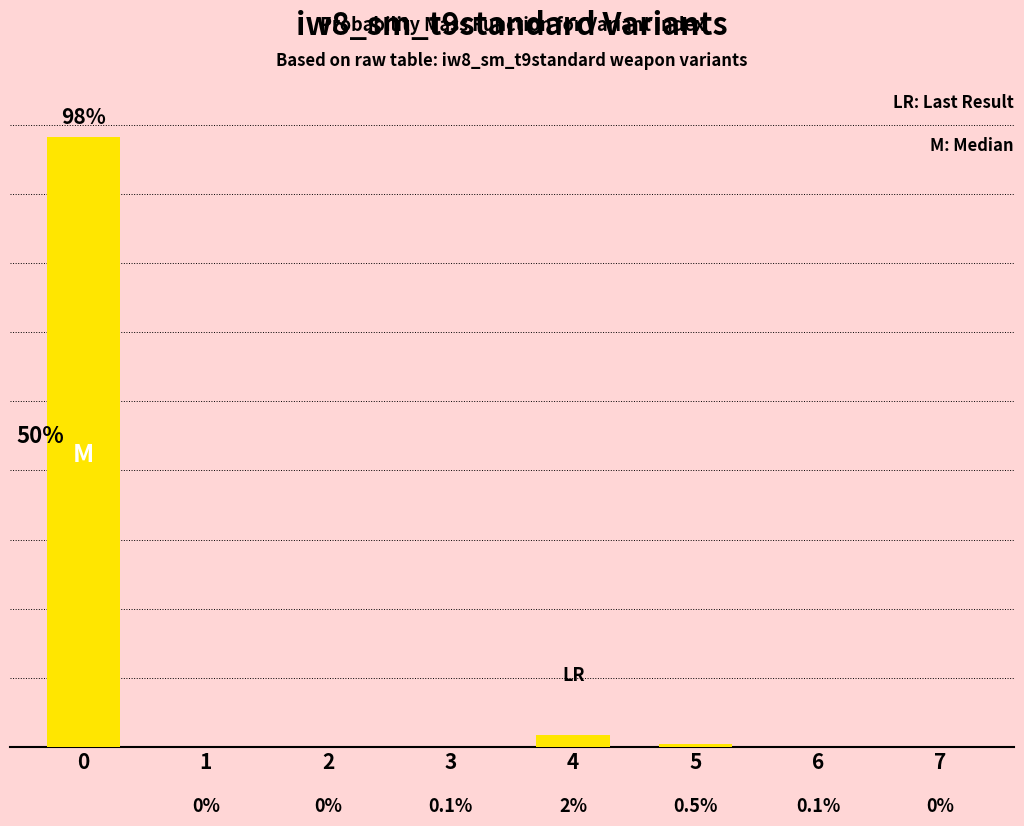

Which has a higher value, 7 or 3?

3